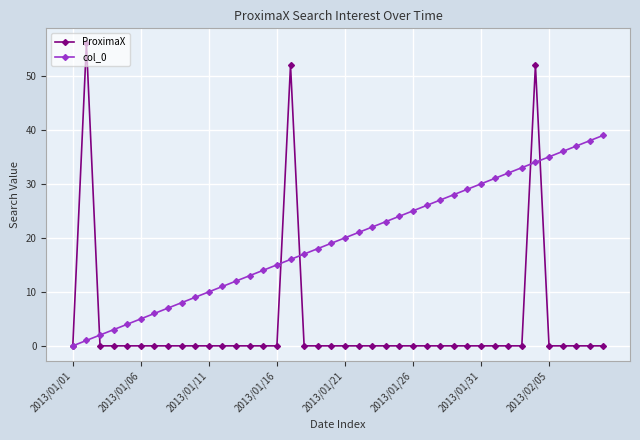

Which series has the largest total across all categories?

col_0